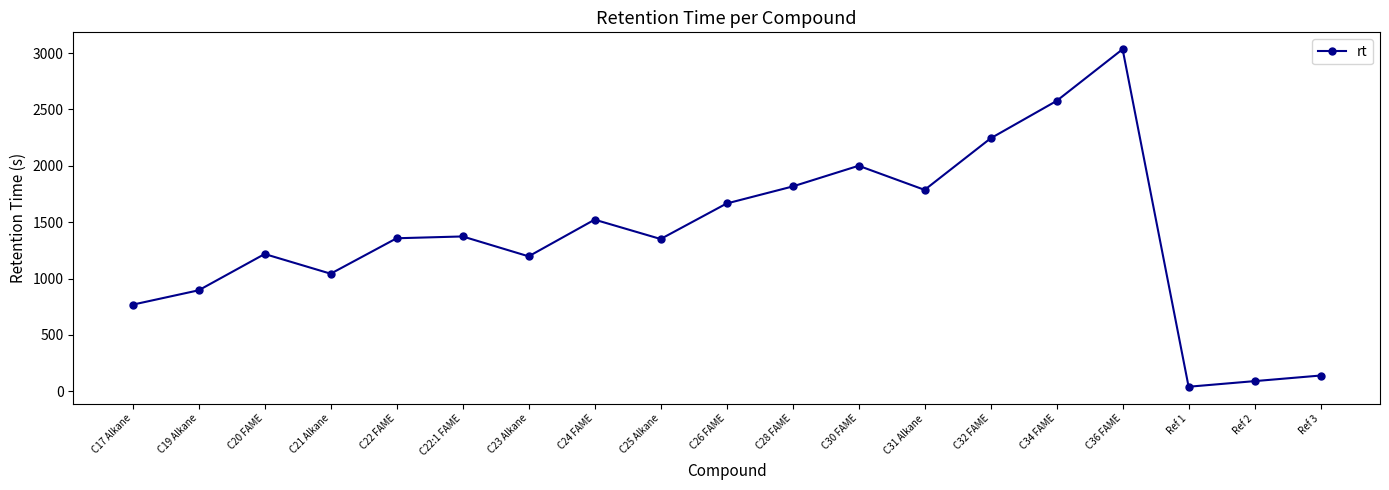

Approximately how many times larger is the value at Ref 3 compared to C19 Alkane?

0.2